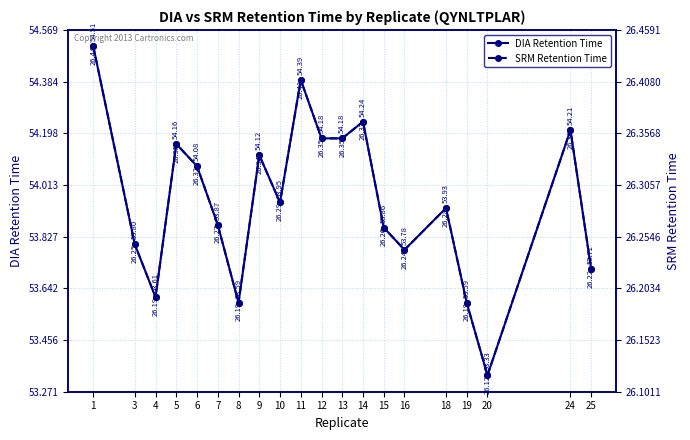

True or false: DIA Retention Time and SRM Retention Time cross at least once.

False